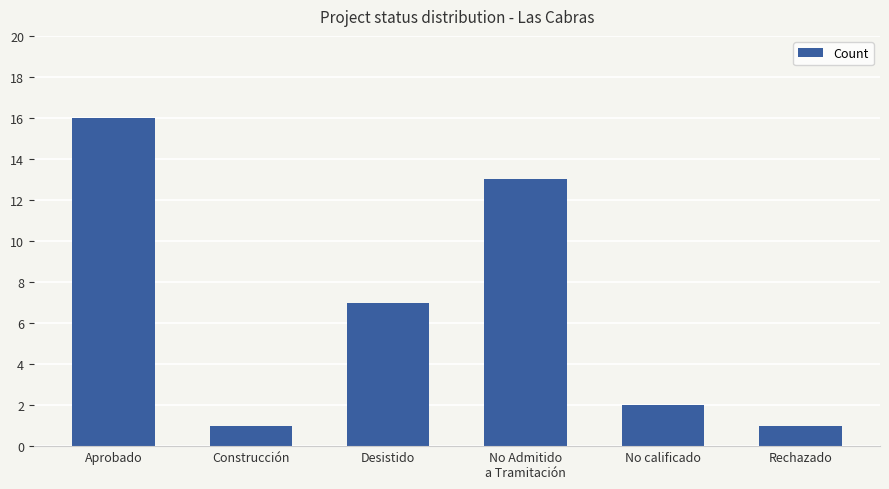

Reading left to right, list all the values displayed in this chart.

16	1	7	13	2	1